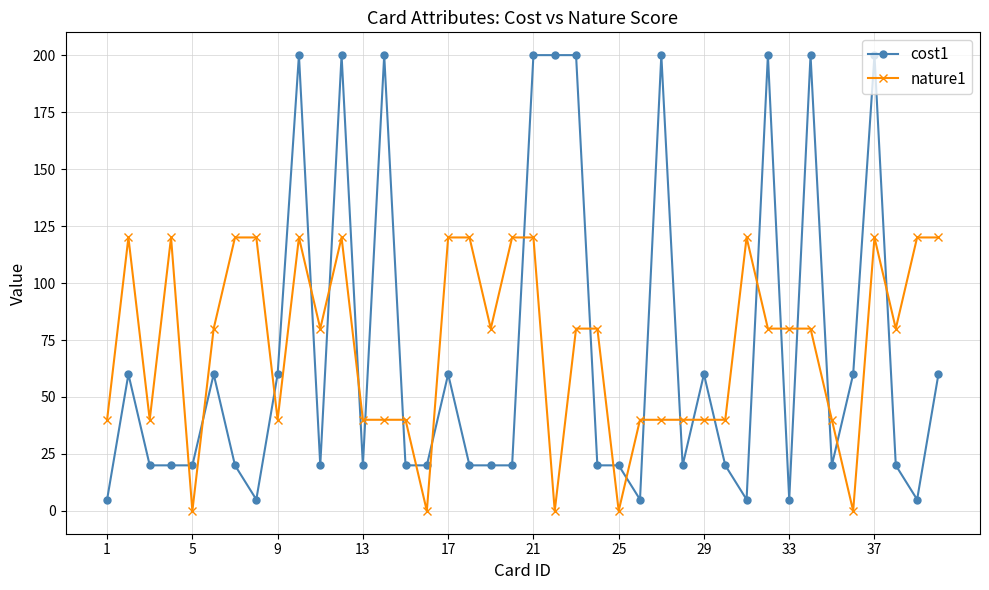

Rank the series by their maximum value, from lowest to highest.

nature1, cost1